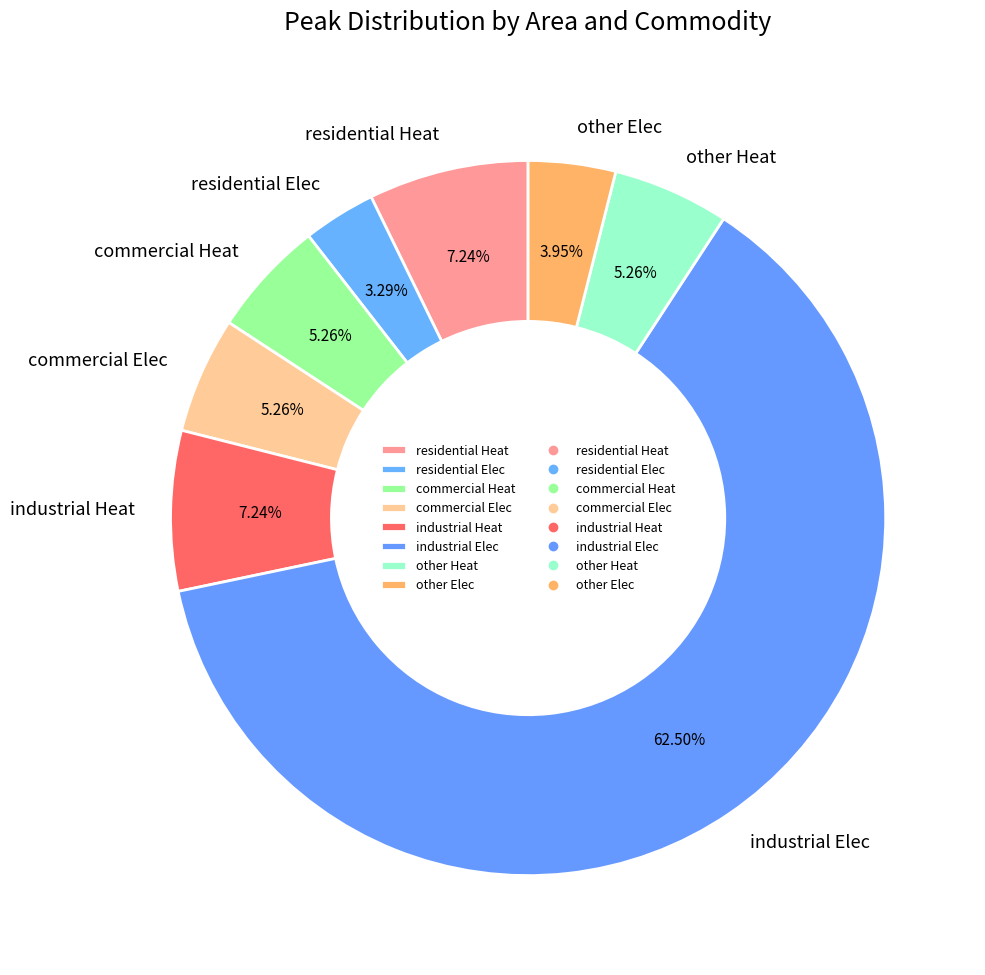

Which category accounts for the majority?

industrial Elec